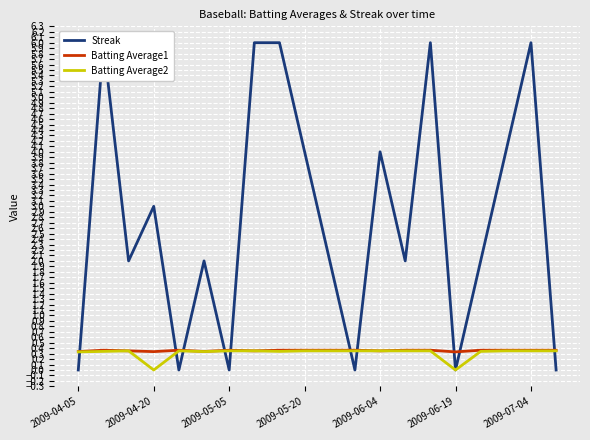

What is the maximum value for Batting Average1?

0.4